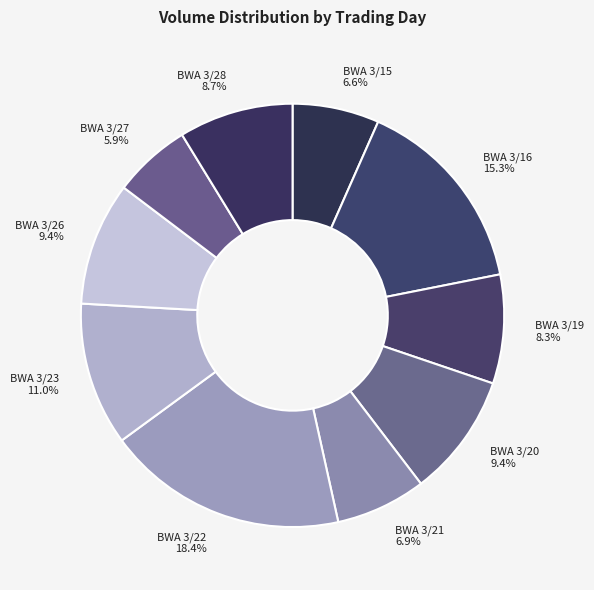

Is BWA 3/20 the majority of the pie?

No